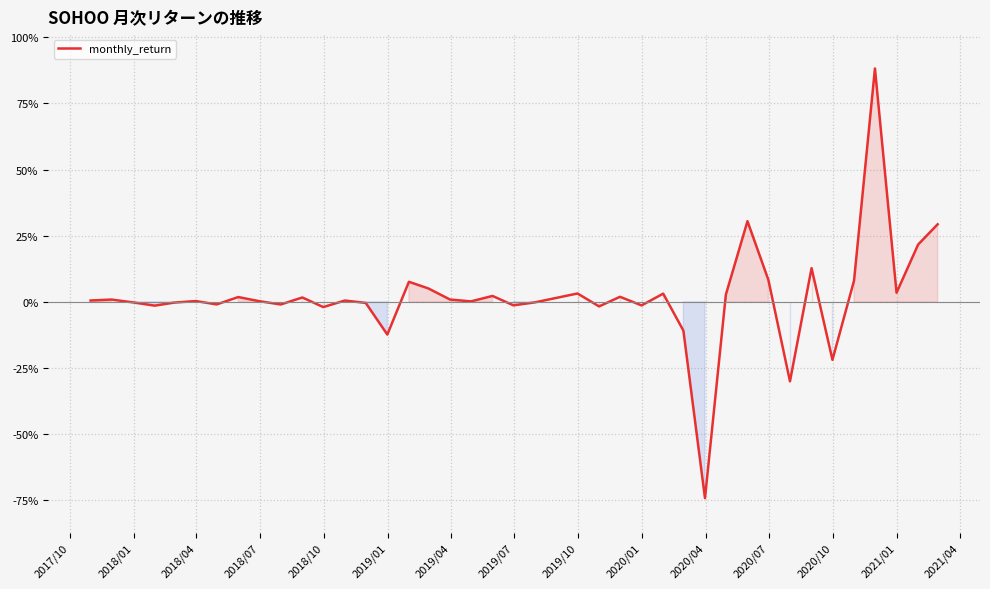

Does the chart display data point markers on the line(s)?

No